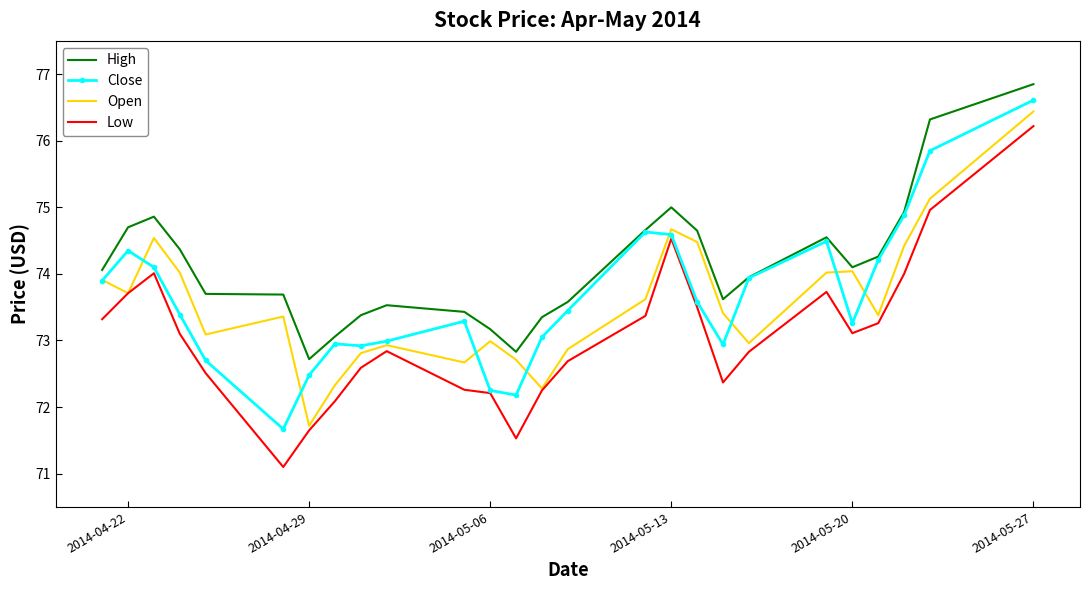

Which series has the widest spread of values?

Low